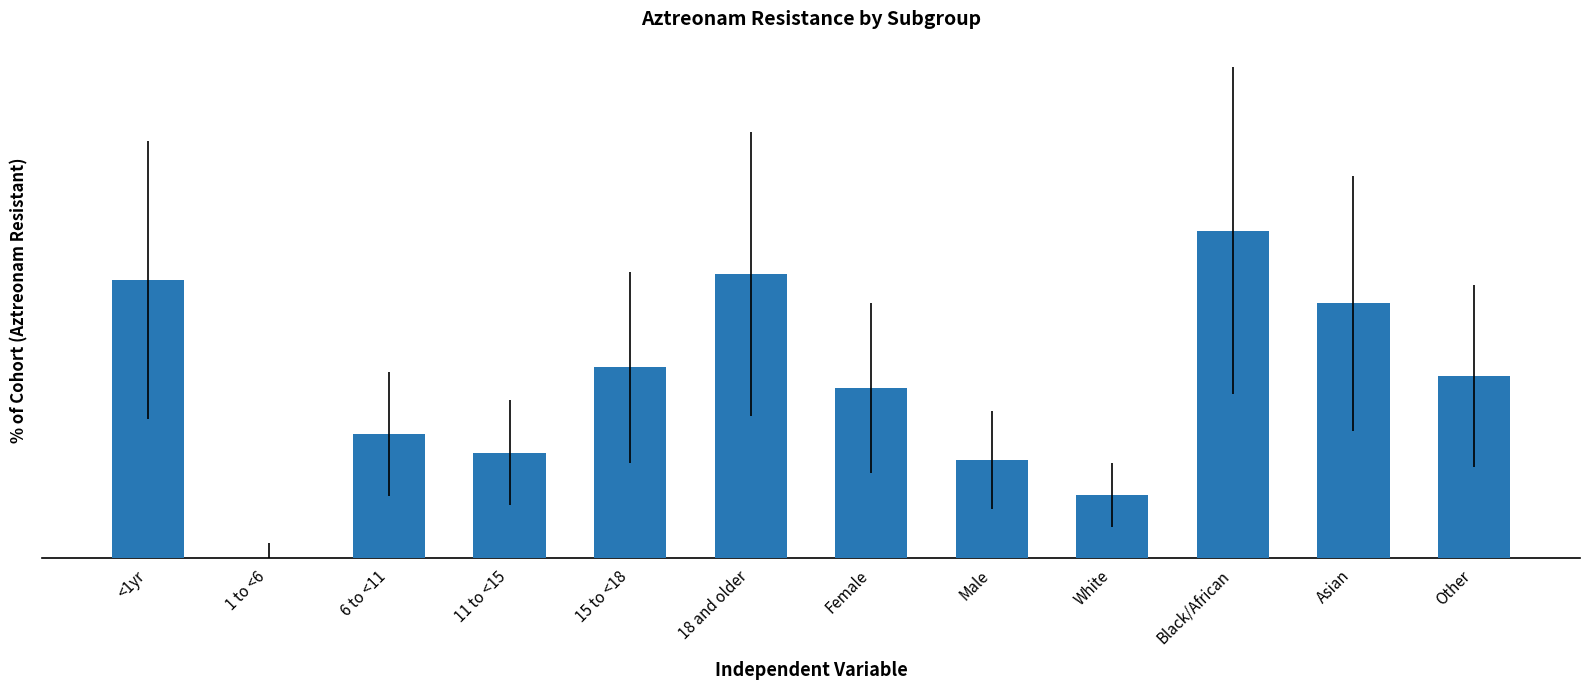

Are the bars horizontal?

No